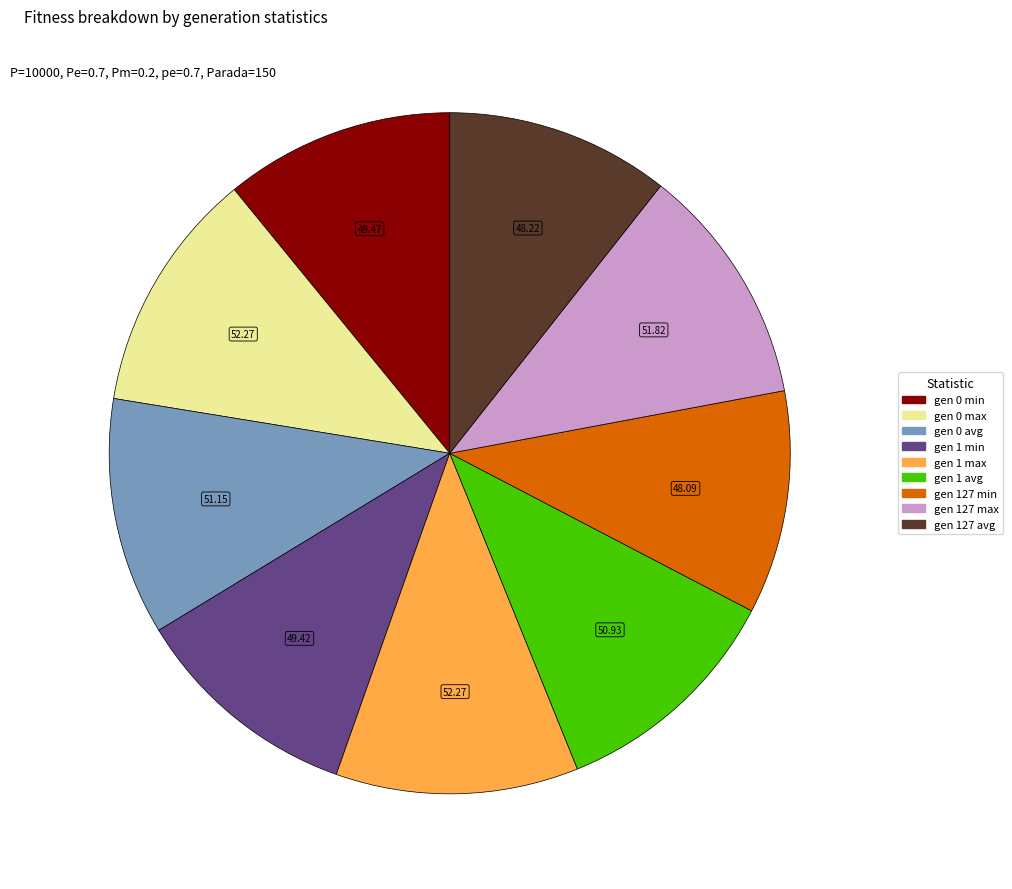

Do gen 127 min and gen 1 min together represent more than half of the pie?

No